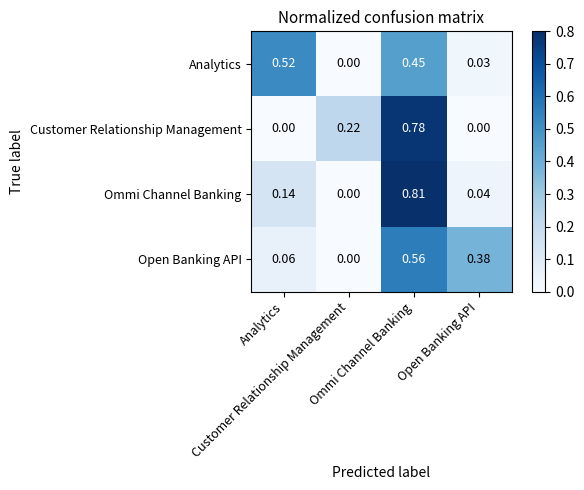

At how many categories does at least one series exceed 0?

4